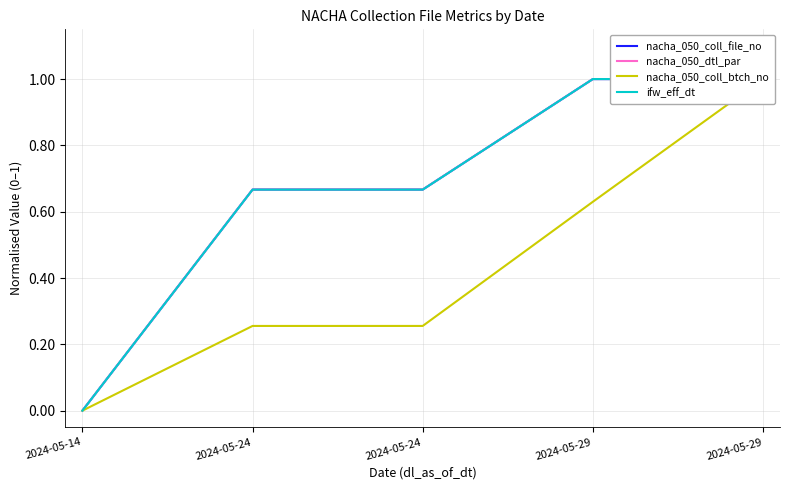

List the labels in order of ifw_eff_dt value, smallest first.

2024-05-14, 2024-05-24, 2024-05-24, 2024-05-29, 2024-05-29